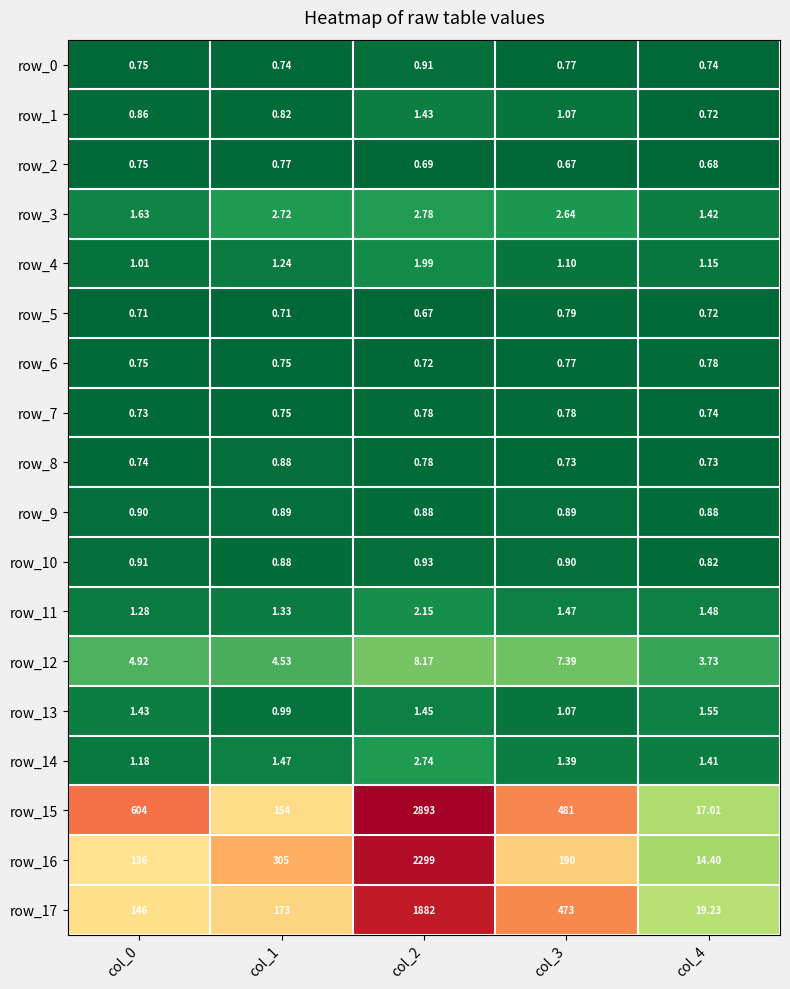

Where is row_5 nearest to the value 0?

col_2